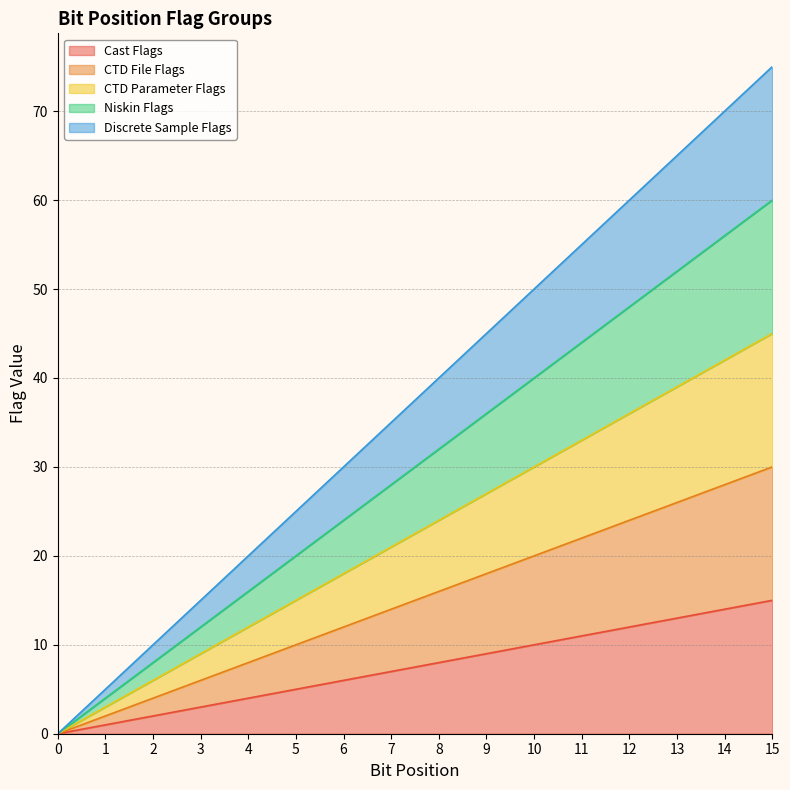

The value of CTD Parameter Flags at 5 is 4. True or false?

False